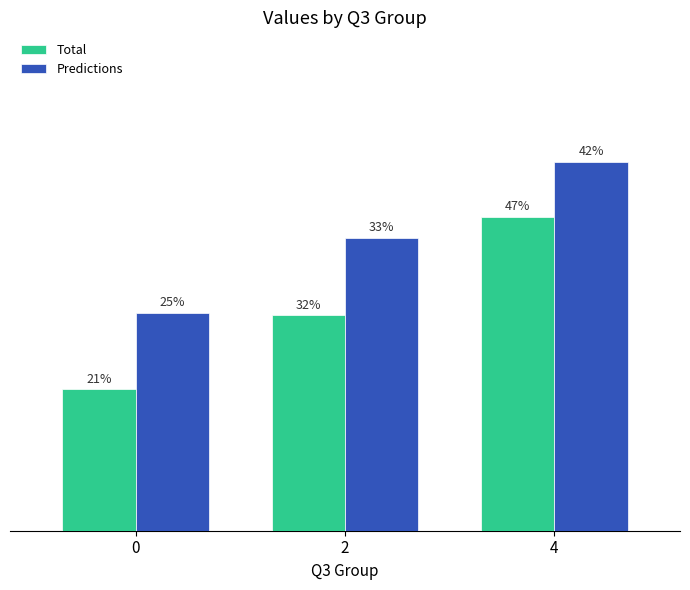

What are all the series names shown in the legend?

Total, Predictions